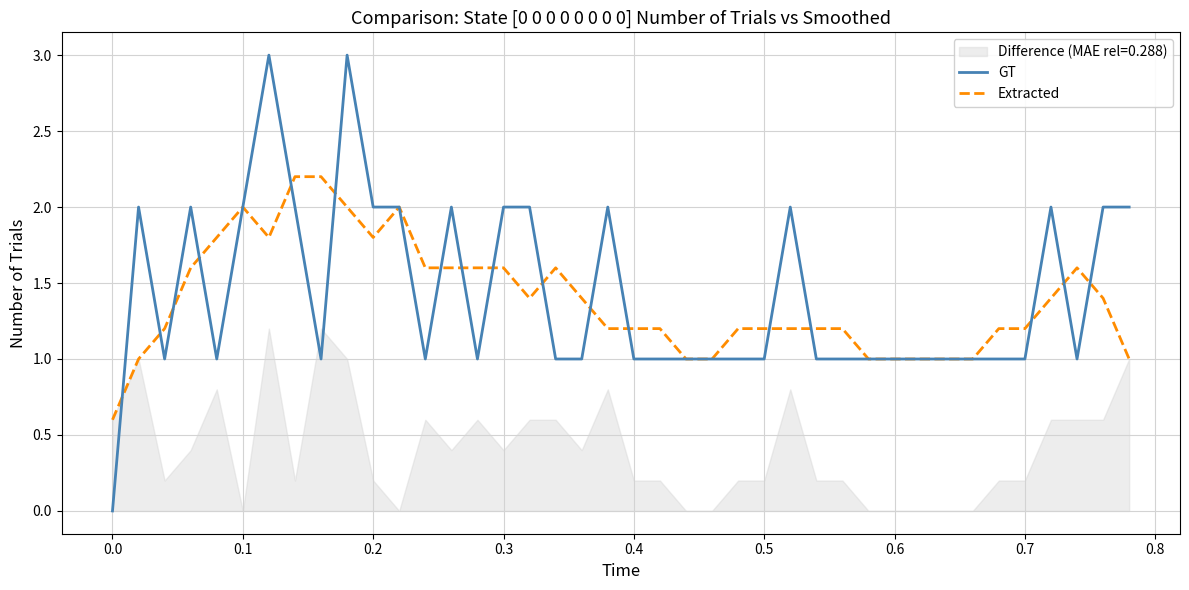

What is the minimum value for Extracted?

0.6